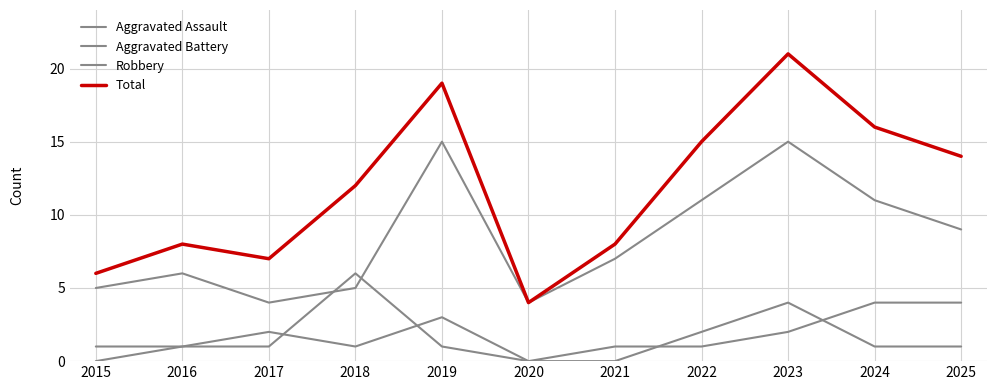

What is the difference between the maximum and second lowest values in the Aggravated Assault series?

4